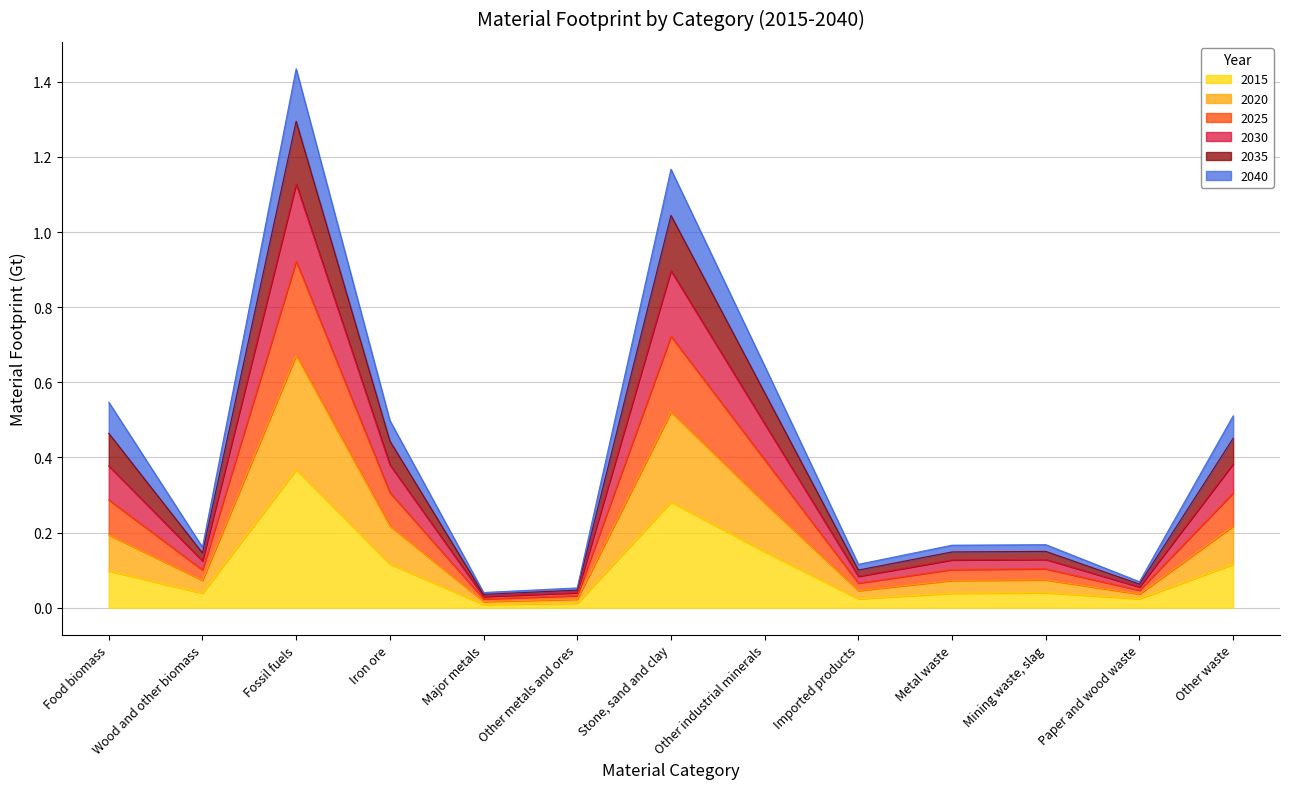

Which category has the highest value in the 2015 series?

Fossil fuels